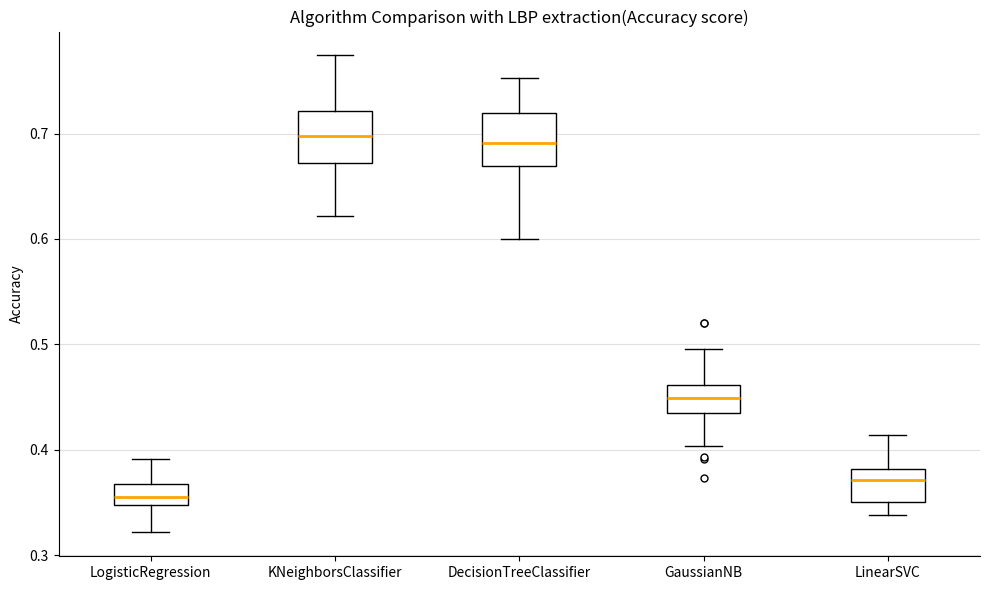

Where is the upper edge of the box for DecisionTreeClassifier on the y-axis? The values are not printed on the chart, so give them approximately, as read against the axis.

0.72